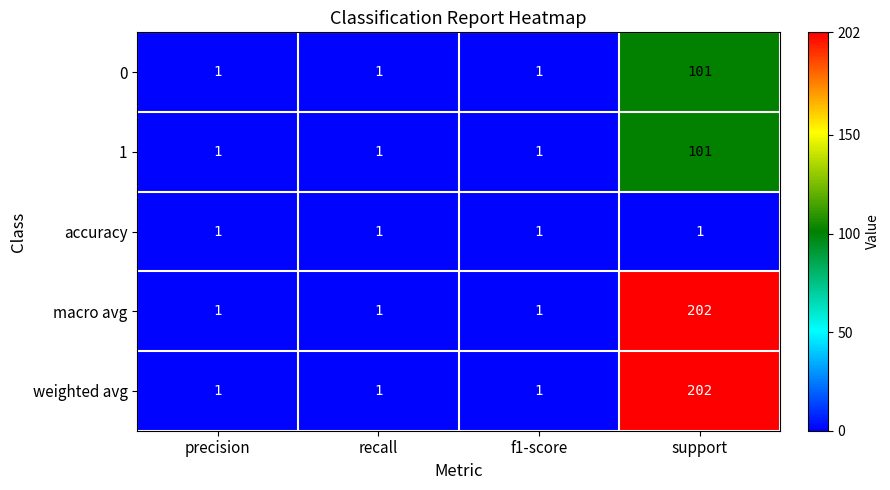

Which category has the highest value across all series?

support